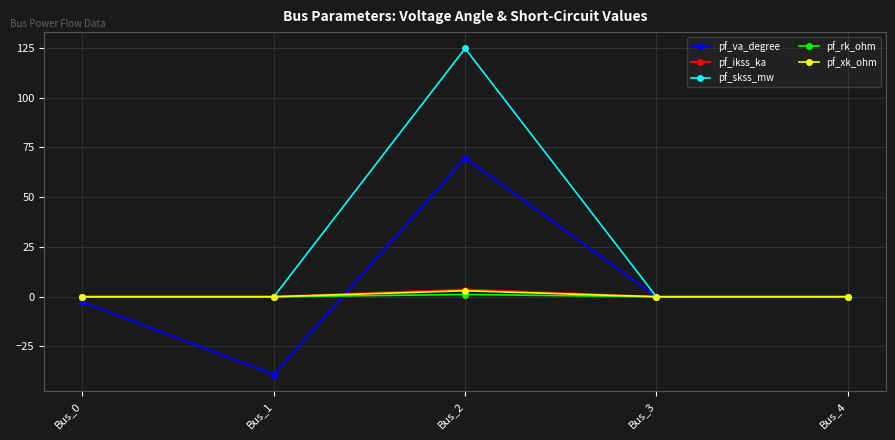

The pf_ikss_ka series shows 0.0 at Bus_0. True or false?

True